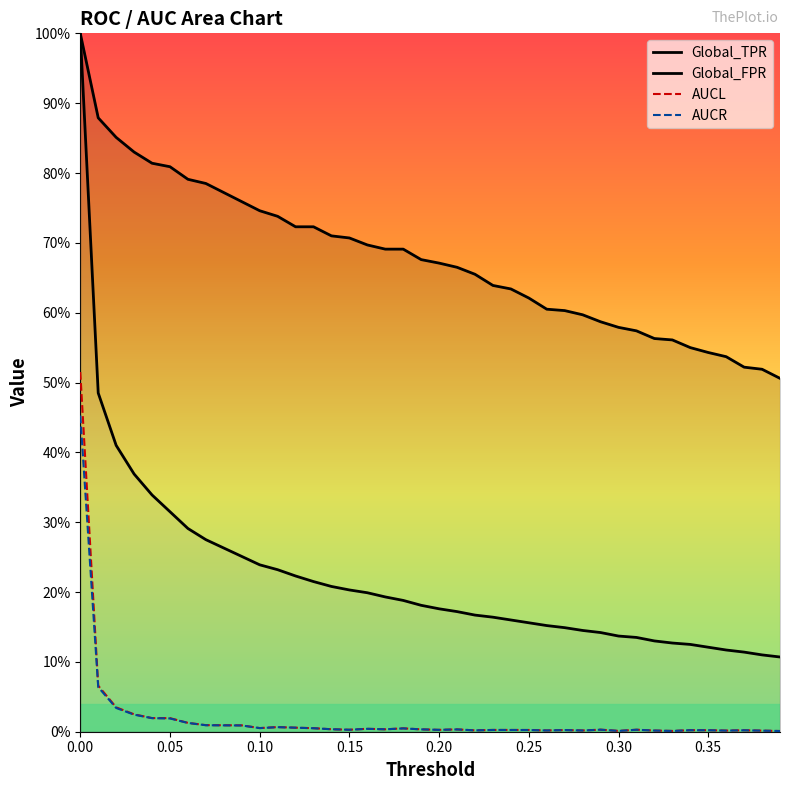

Does the chart have visible grid lines?

No